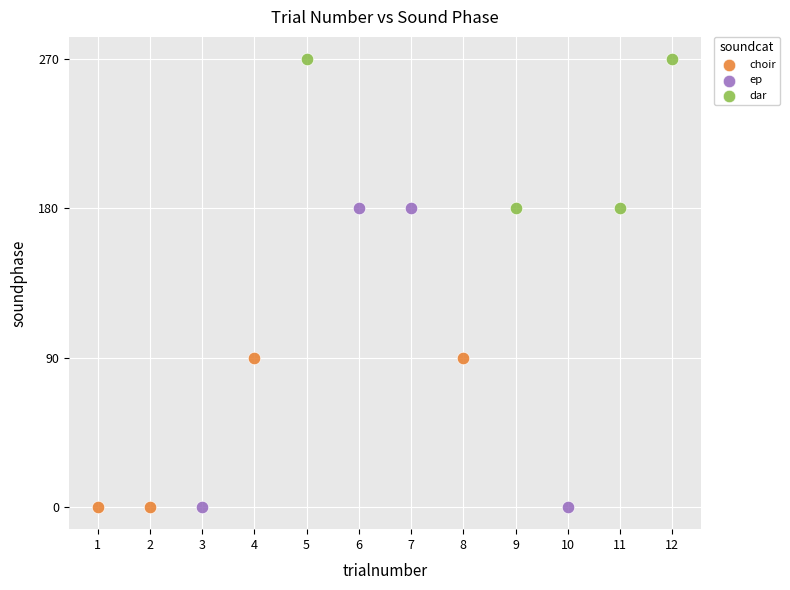

Which series has the widest spread of Y values?

ep